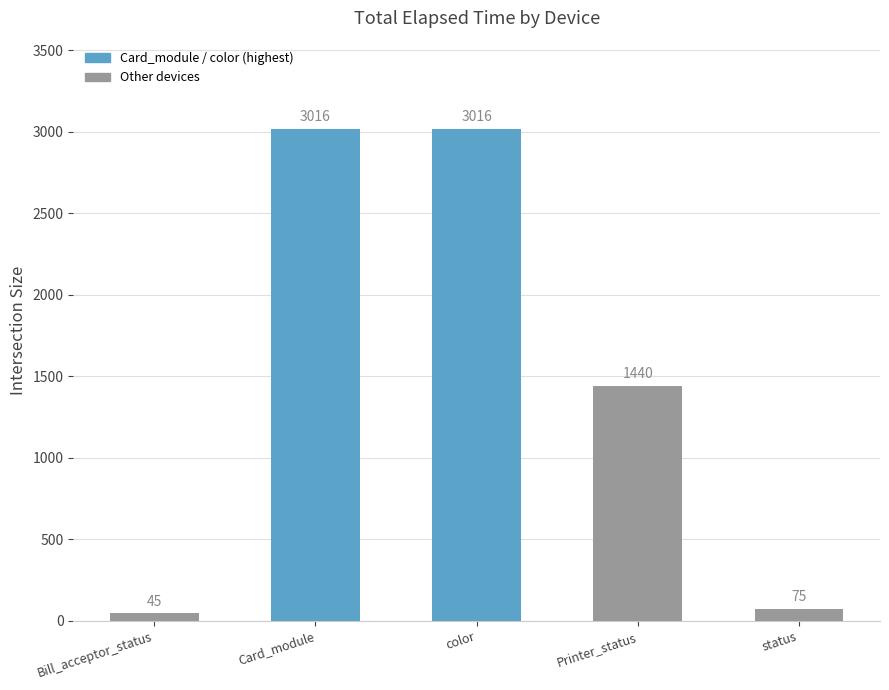

Reading left to right, transcribe all the data shown in this chart.

45	3016	3016	1440	75